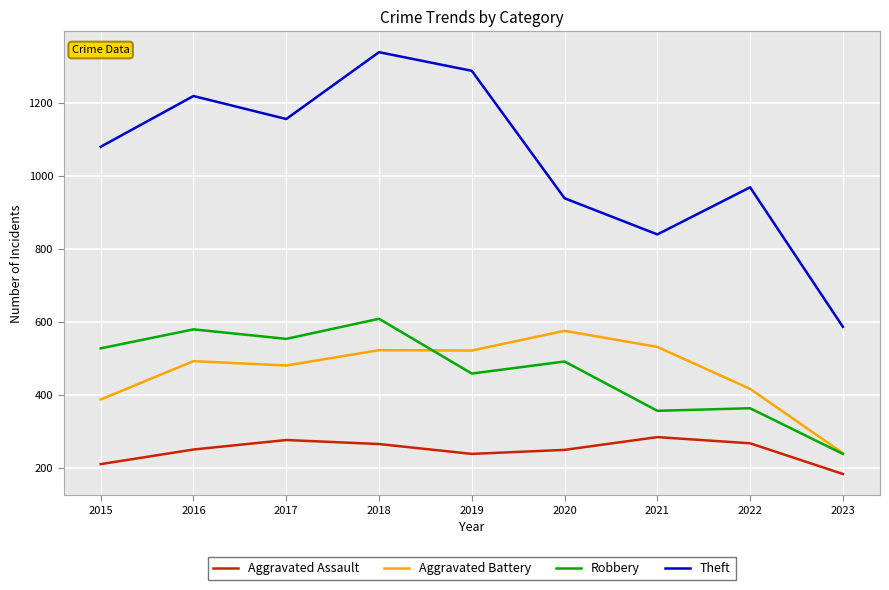

True or false: Robbery has a value of 491 at 2020.

True